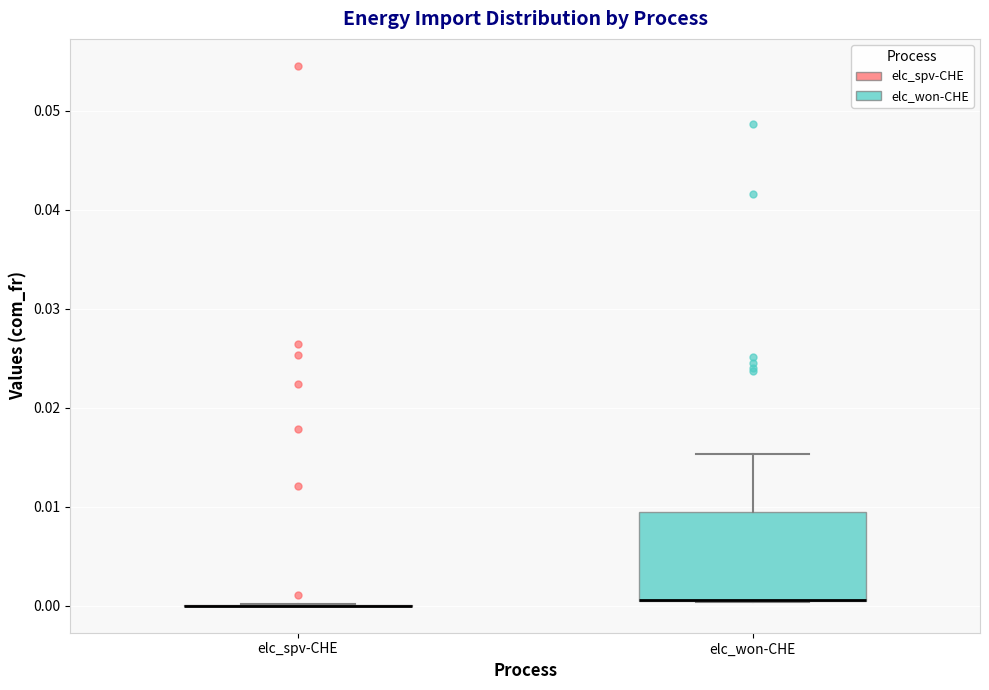

Which box is the tallest, from its lower edge to its upper edge?

elc_won-CHE